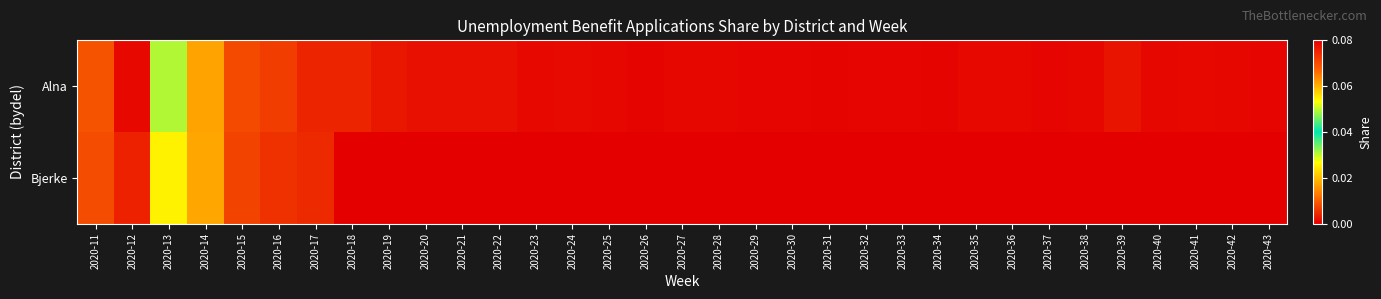

Reading left to right, transcribe all the data shown in this chart.

Alna: 2020-11=0.0	2020-12=0.1	2020-13=0.0	2020-14=0.0	2020-15=0.0	2020-16=0.0	2020-17=0.0	2020-18=0.0	2020-19=0.0	2020-20=0.0	2020-21=0.0	2020-22=0.0	2020-23=0.0	2020-24=0.0	2020-25=0.0	2020-26=0.0	2020-27=0.0	2020-28=0.0	2020-29=0.0	2020-30=0.0	2020-31=0.0	2020-32=0.0	2020-33=0.0	2020-34=0.0	2020-35=0.0	2020-36=0.0	2020-37=0.0	2020-38=0.0	2020-39=0.0	2020-40=0.0	2020-41=0.0	2020-42=0.0	2020-43=0.0
Bjerke: 2020-11=0.0	2020-12=0.1	2020-13=0.0	2020-14=0.0	2020-15=0.0	2020-16=0.0	2020-17=0.0	2020-18=0.0	2020-19=0.0	2020-20=0.0	2020-21=0.0	2020-22=0.0	2020-23=0.0	2020-24=0.0	2020-25=0.0	2020-26=0.0	2020-27=0.0	2020-28=0.0	2020-29=0.0	2020-30=0.0	2020-31=0.0	2020-32=0.0	2020-33=0.0	2020-34=0.0	2020-35=0.0	2020-36=0.0	2020-37=0.0	2020-38=0.0	2020-39=0.0	2020-40=0.0	2020-41=0.0	2020-42=0.0	2020-43=0.0